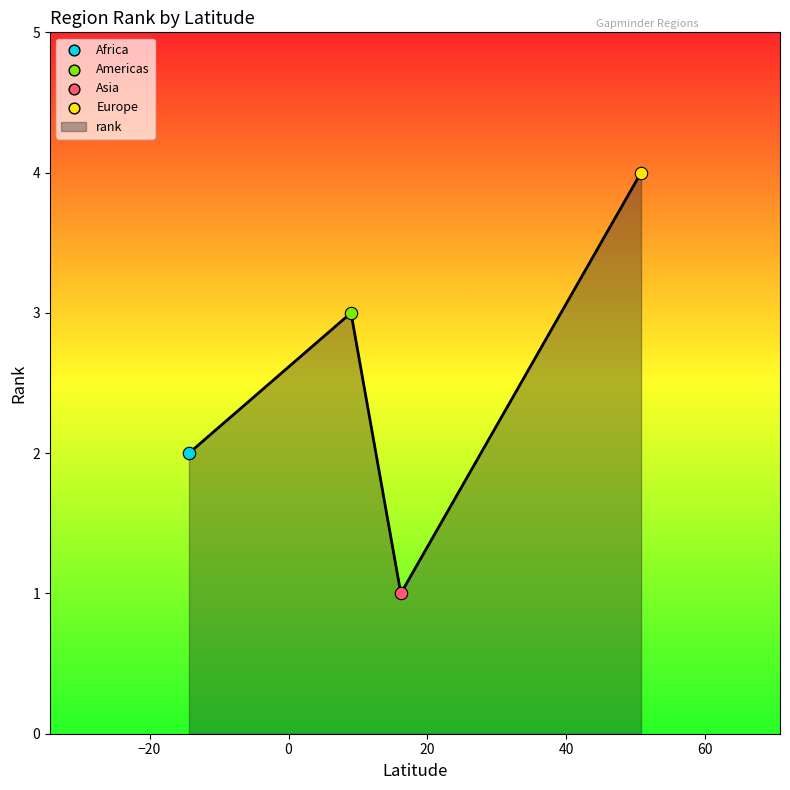

Approximately how many times larger is the value at Asia compared to Europe?

0.2